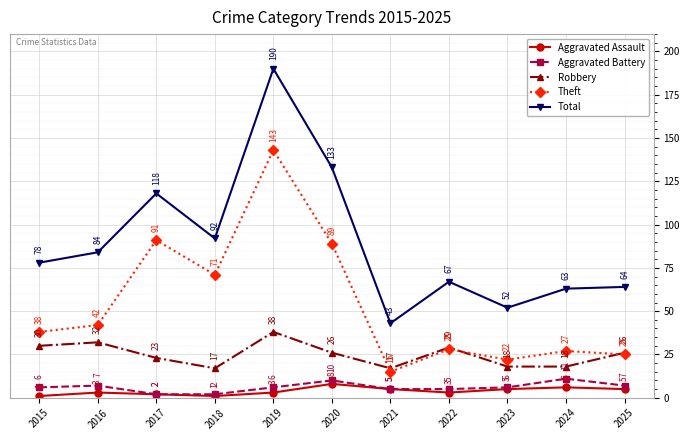

List the series in order of their peak value, highest first.

Total, Theft, Robbery, Aggravated Battery, Aggravated Assault